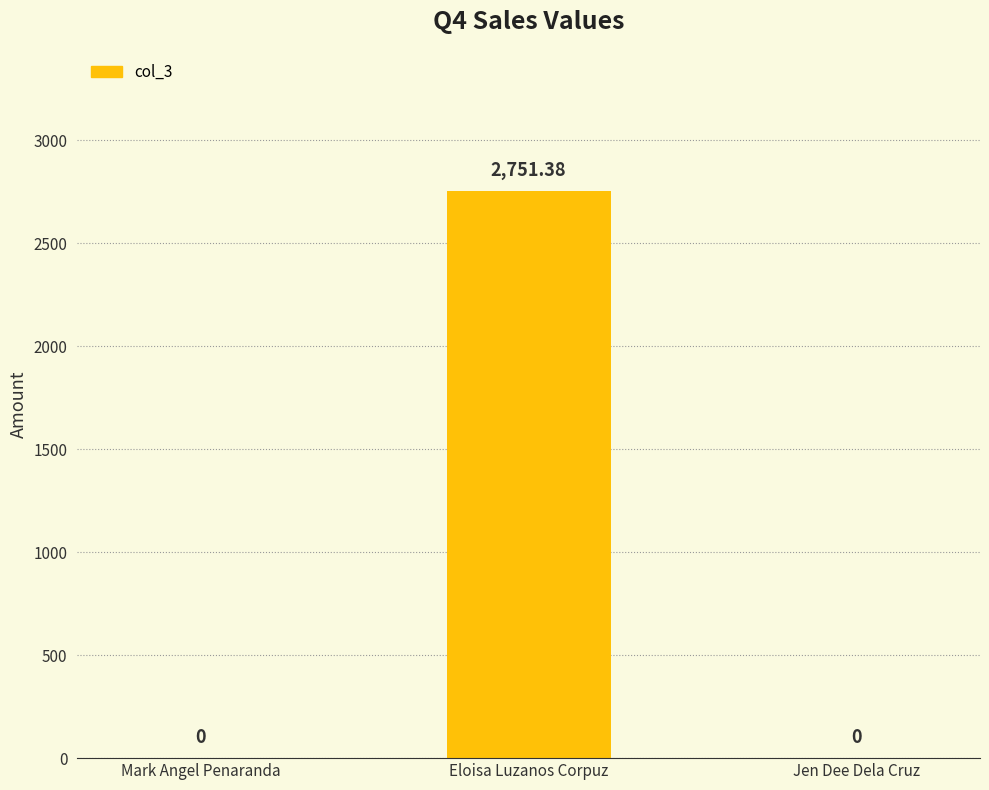

What is the sum of the values at Jen Dee Dela Cruz and Eloisa Luzanos Corpuz?

2751.4